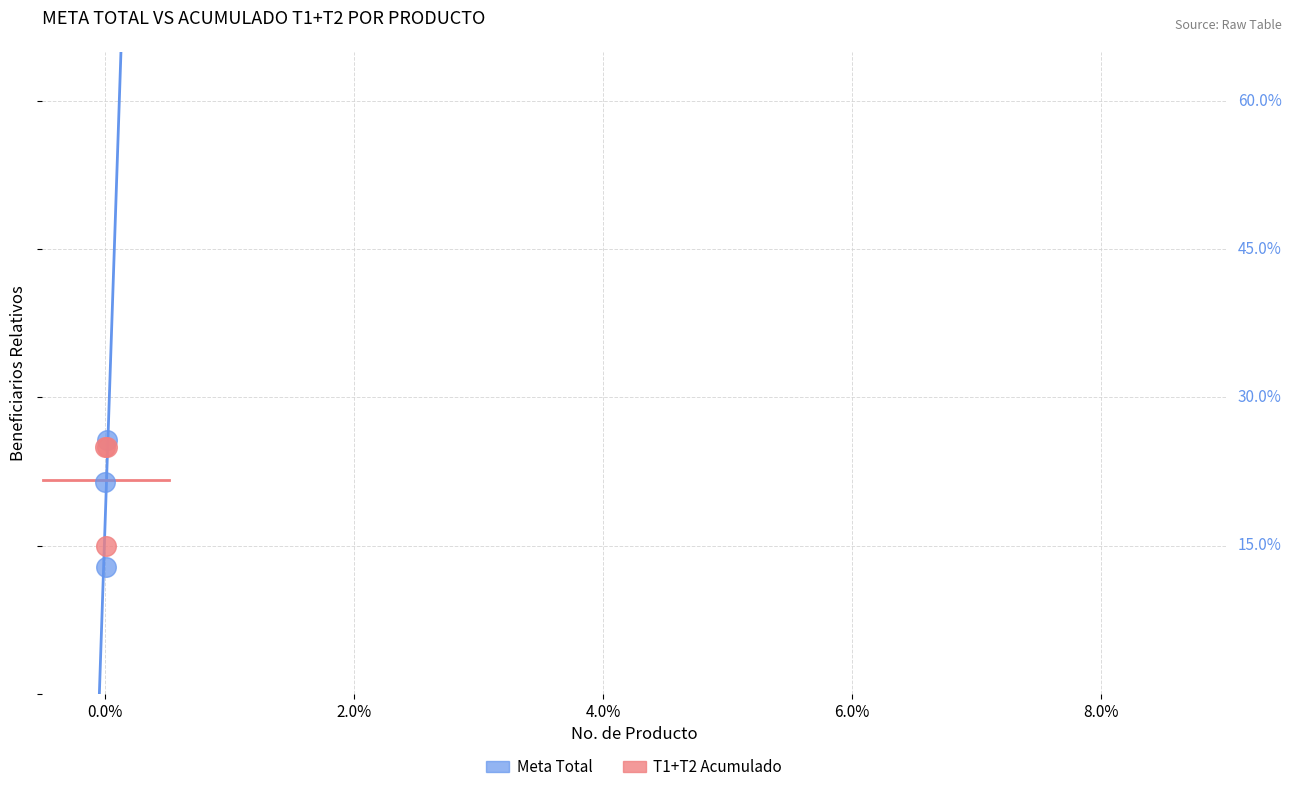

What are all the series names shown in the legend?

Meta Total, T1+T2 Acumulado